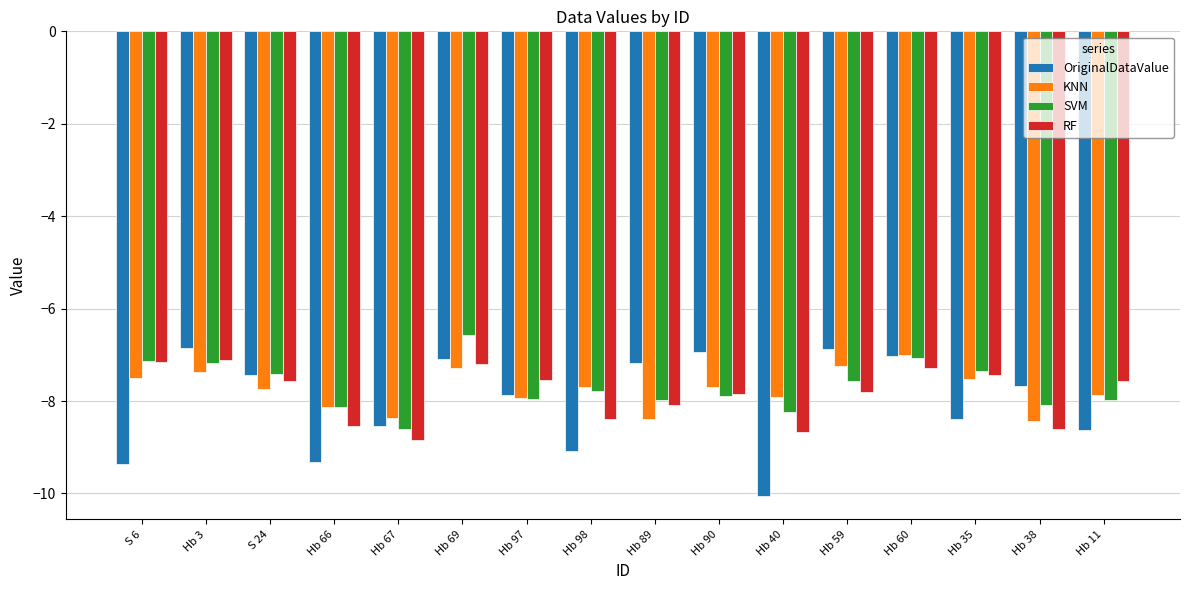

Is it true that RF equals -12.4 at Hb 59?

False